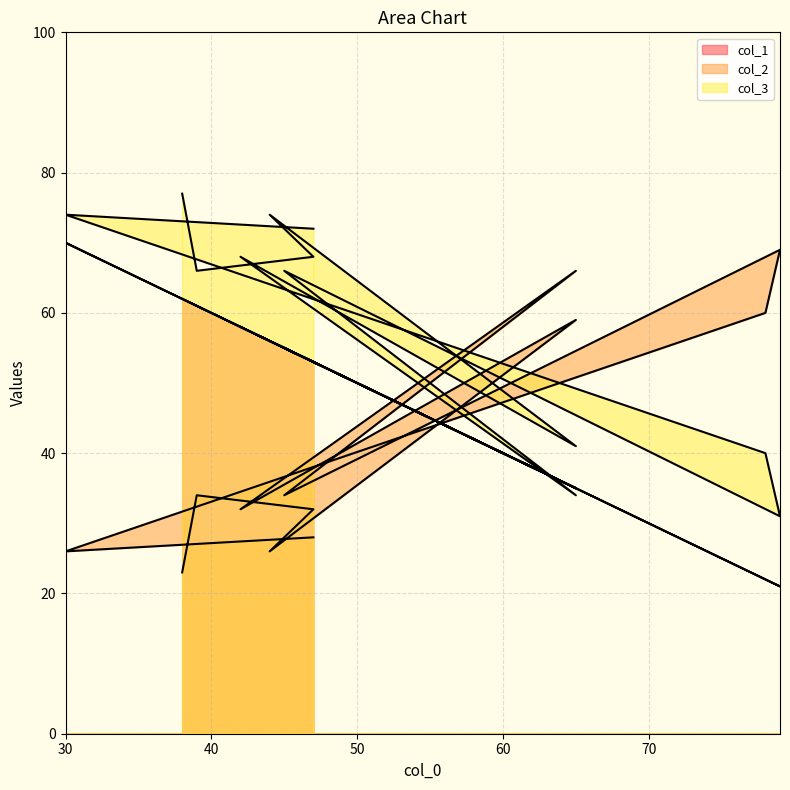

The value of col_1 at 65 is 8. True or false?

False